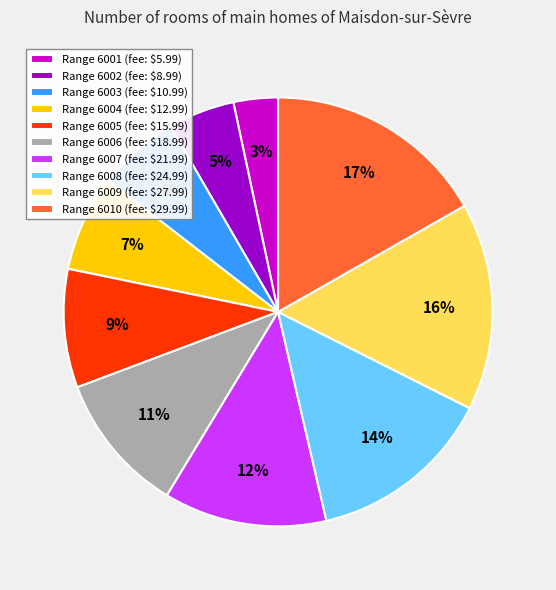

To the nearest percent, what is the average slice percentage?

10%